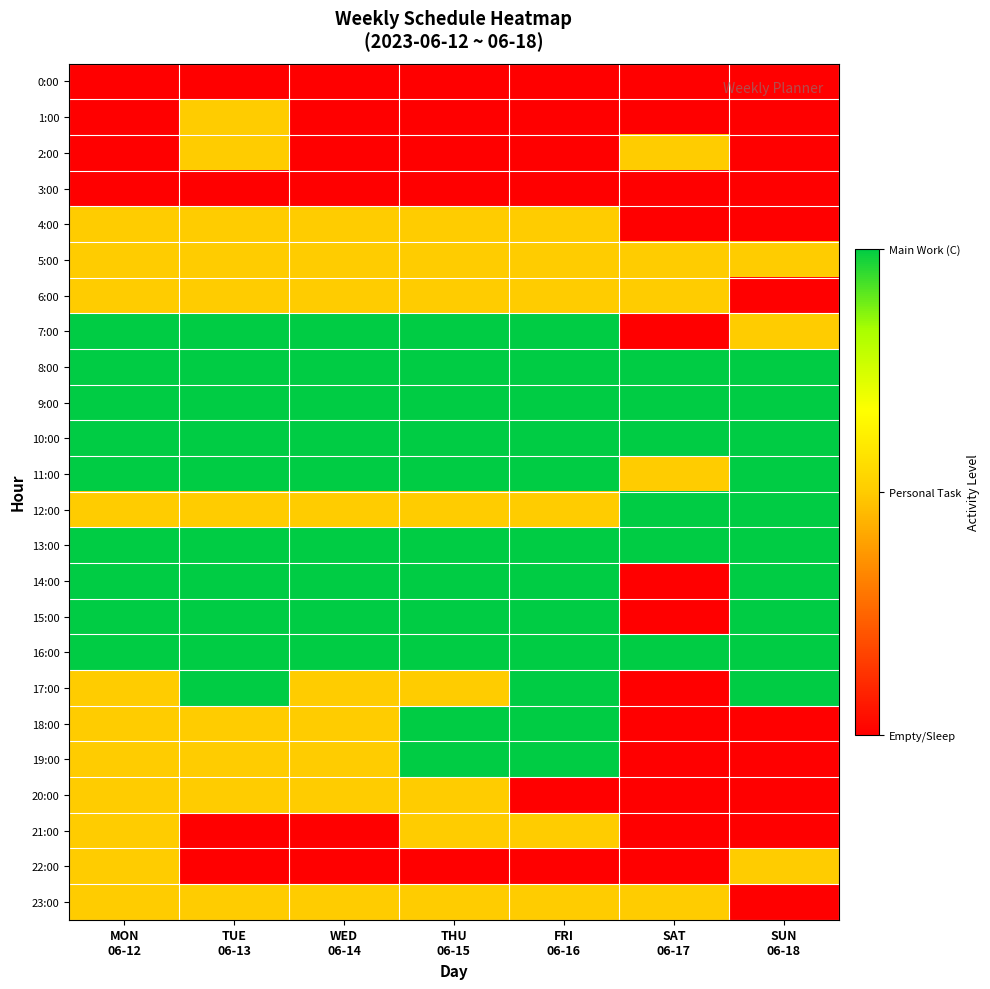

Reading left to right, what are all the values shown in this chart?

0:00: MON
06-12=0	TUE
06-13=0	WED
06-14=0	THU
06-15=0	FRI
06-16=0	SAT
06-17=0	SUN
06-18=0
1:00: MON
06-12=0	TUE
06-13=1	WED
06-14=0	THU
06-15=0	FRI
06-16=0	SAT
06-17=0	SUN
06-18=0
2:00: MON
06-12=0	TUE
06-13=1	WED
06-14=0	THU
06-15=0	FRI
06-16=0	SAT
06-17=1	SUN
06-18=0
3:00: MON
06-12=0	TUE
06-13=0	WED
06-14=0	THU
06-15=0	FRI
06-16=0	SAT
06-17=0	SUN
06-18=0
4:00: MON
06-12=1	TUE
06-13=1	WED
06-14=1	THU
06-15=1	FRI
06-16=1	SAT
06-17=0	SUN
06-18=0
5:00: MON
06-12=1	TUE
06-13=1	WED
06-14=1	THU
06-15=1	FRI
06-16=1	SAT
06-17=1	SUN
06-18=1
6:00: MON
06-12=1	TUE
06-13=1	WED
06-14=1	THU
06-15=1	FRI
06-16=1	SAT
06-17=1	SUN
06-18=0
7:00: MON
06-12=2	TUE
06-13=2	WED
06-14=2	THU
06-15=2	FRI
06-16=2	SAT
06-17=0	SUN
06-18=1
8:00: MON
06-12=2	TUE
06-13=2	WED
06-14=2	THU
06-15=2	FRI
06-16=2	SAT
06-17=2	SUN
06-18=2
9:00: MON
06-12=2	TUE
06-13=2	WED
06-14=2	THU
06-15=2	FRI
06-16=2	SAT
06-17=2	SUN
06-18=2
10:00: MON
06-12=2	TUE
06-13=2	WED
06-14=2	THU
06-15=2	FRI
06-16=2	SAT
06-17=2	SUN
06-18=2
11:00: MON
06-12=2	TUE
06-13=2	WED
06-14=2	THU
06-15=2	FRI
06-16=2	SAT
06-17=1	SUN
06-18=2
12:00: MON
06-12=1	TUE
06-13=1	WED
06-14=1	THU
06-15=1	FRI
06-16=1	SAT
06-17=2	SUN
06-18=2
13:00: MON
06-12=2	TUE
06-13=2	WED
06-14=2	THU
06-15=2	FRI
06-16=2	SAT
06-17=2	SUN
06-18=2
14:00: MON
06-12=2	TUE
06-13=2	WED
06-14=2	THU
06-15=2	FRI
06-16=2	SAT
06-17=0	SUN
06-18=2
15:00: MON
06-12=2	TUE
06-13=2	WED
06-14=2	THU
06-15=2	FRI
06-16=2	SAT
06-17=0	SUN
06-18=2
16:00: MON
06-12=2	TUE
06-13=2	WED
06-14=2	THU
06-15=2	FRI
06-16=2	SAT
06-17=2	SUN
06-18=2
17:00: MON
06-12=1	TUE
06-13=2	WED
06-14=1	THU
06-15=1	FRI
06-16=2	SAT
06-17=0	SUN
06-18=2
18:00: MON
06-12=1	TUE
06-13=1	WED
06-14=1	THU
06-15=2	FRI
06-16=2	SAT
06-17=0	SUN
06-18=0
19:00: MON
06-12=1	TUE
06-13=1	WED
06-14=1	THU
06-15=2	FRI
06-16=2	SAT
06-17=0	SUN
06-18=0
20:00: MON
06-12=1	TUE
06-13=1	WED
06-14=1	THU
06-15=1	FRI
06-16=0	SAT
06-17=0	SUN
06-18=0
21:00: MON
06-12=1	TUE
06-13=0	WED
06-14=0	THU
06-15=1	FRI
06-16=1	SAT
06-17=0	SUN
06-18=0
22:00: MON
06-12=1	TUE
06-13=0	WED
06-14=0	THU
06-15=0	FRI
06-16=0	SAT
06-17=0	SUN
06-18=1
23:00: MON
06-12=1	TUE
06-13=1	WED
06-14=1	THU
06-15=1	FRI
06-16=1	SAT
06-17=1	SUN
06-18=0